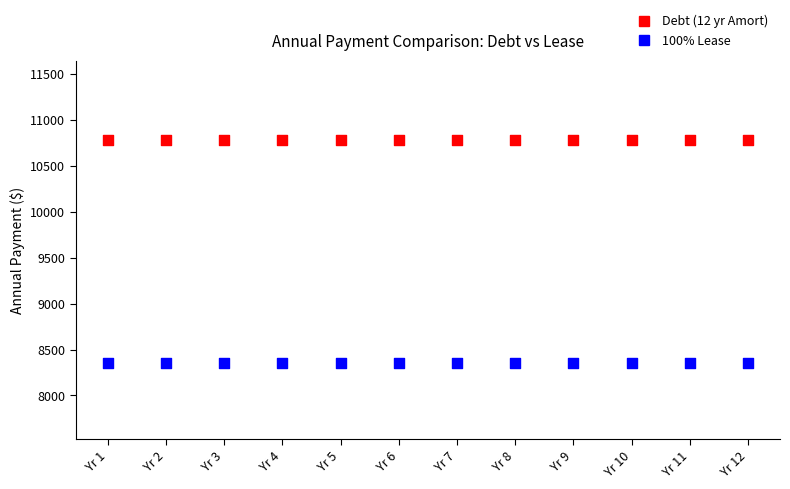

Which series reaches the minimum Y coordinate?

100% Lease